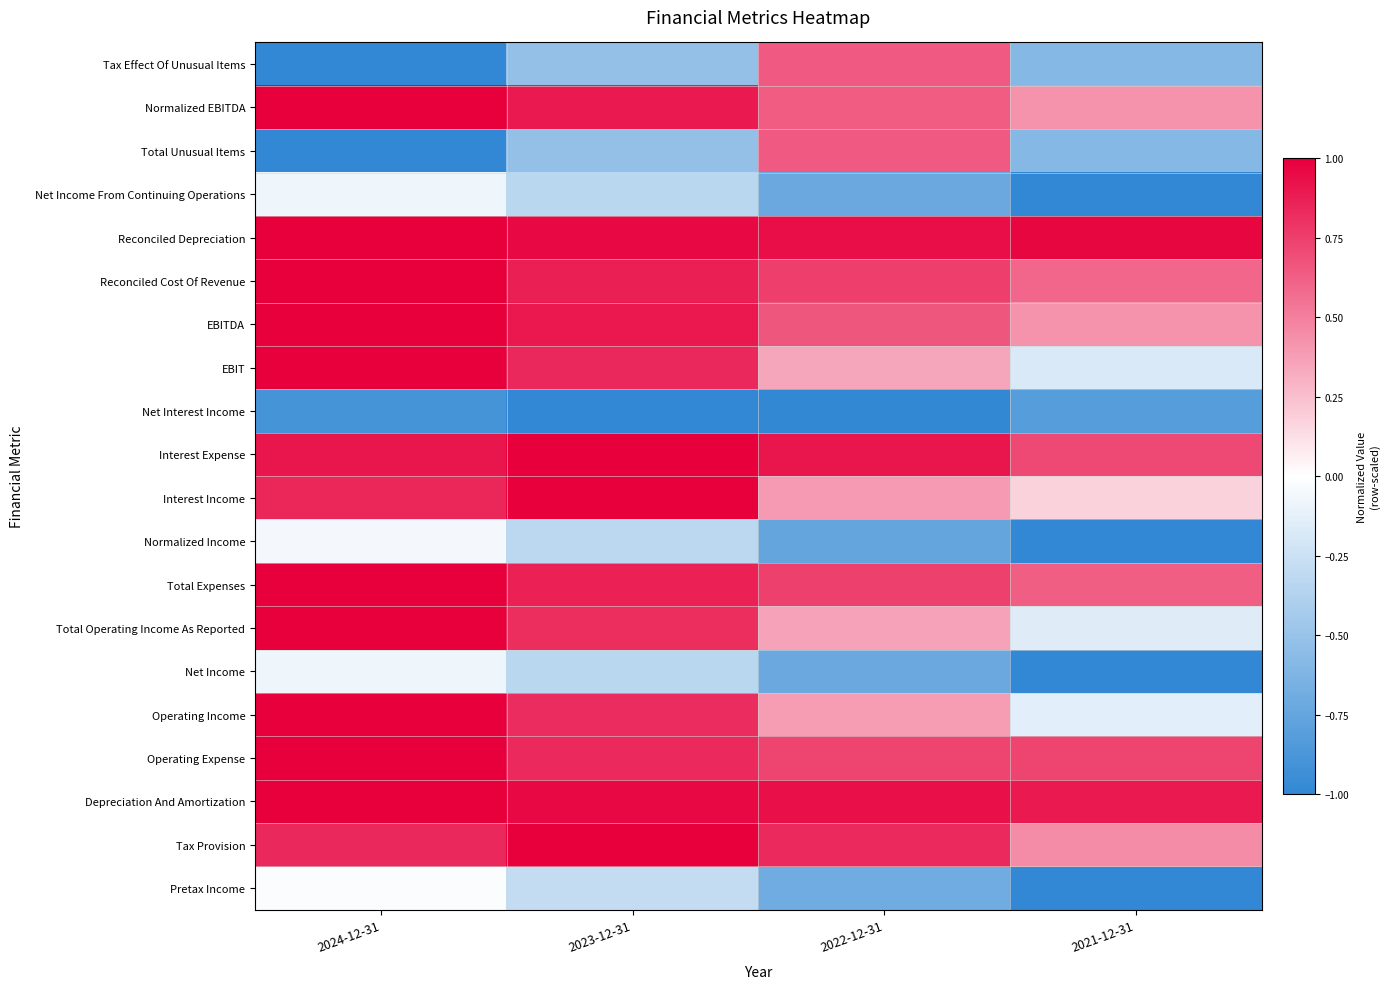

What is the total value across all series at 2021-12-31?

-0.5